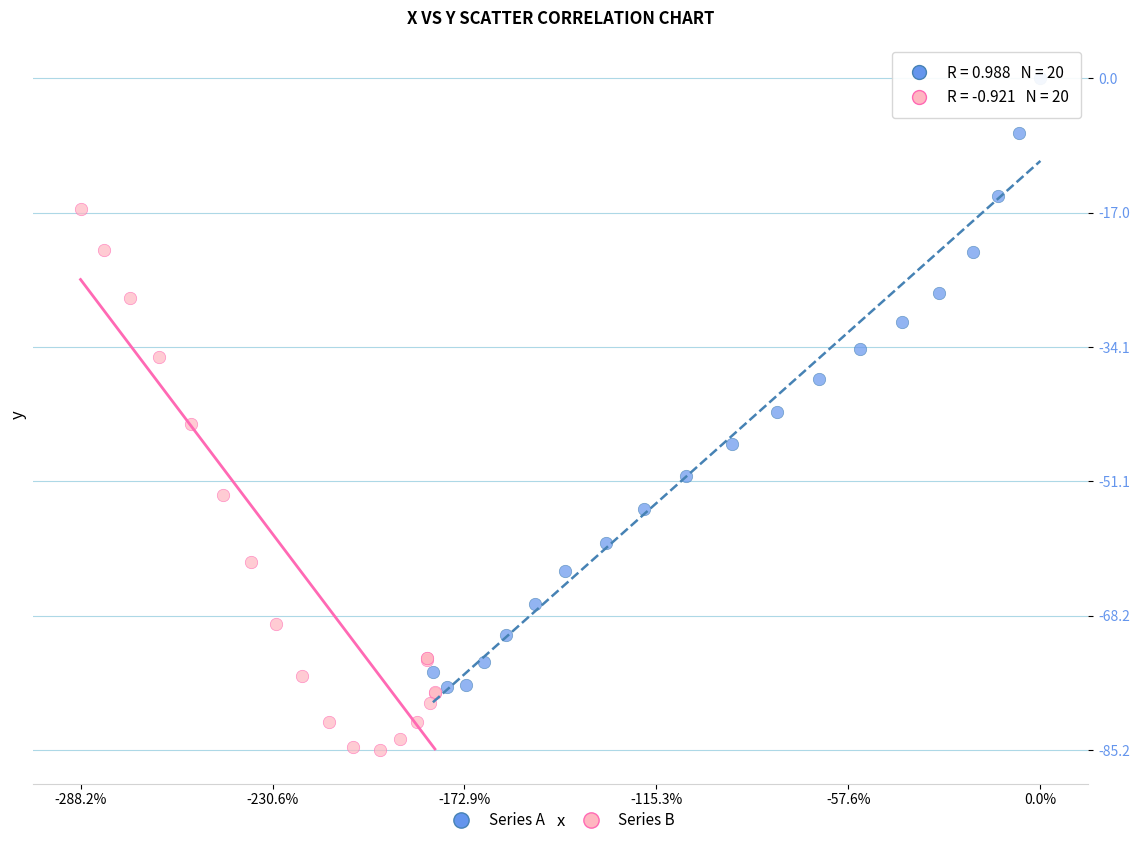

Which series reaches the maximum Y coordinate?

Series A